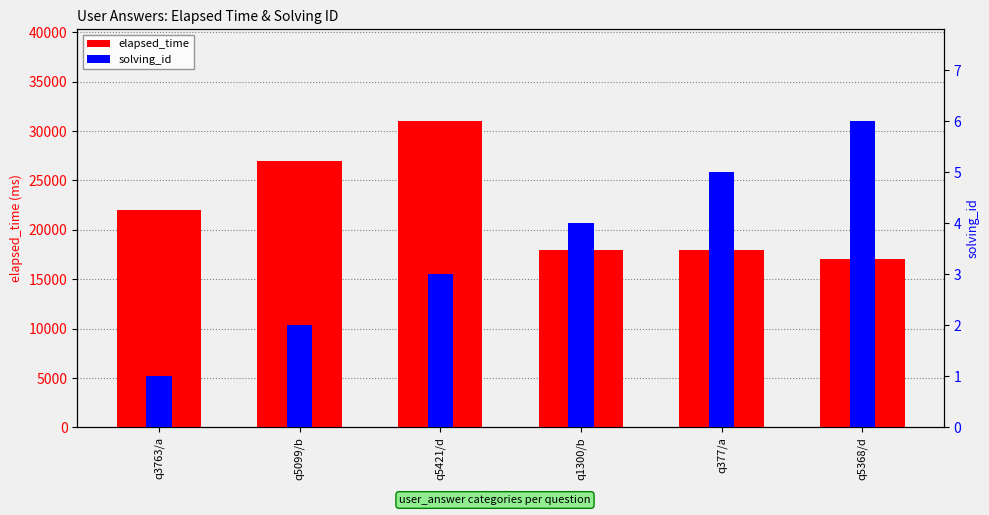

How many bars are there in total?

12